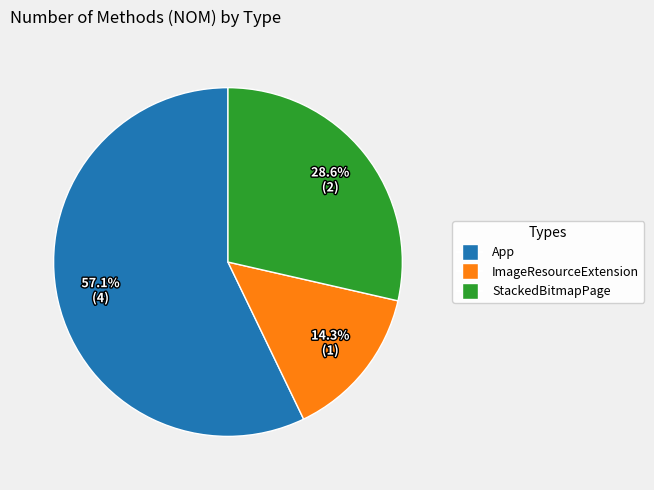

True or false: App accounts for 57% of the total.

True